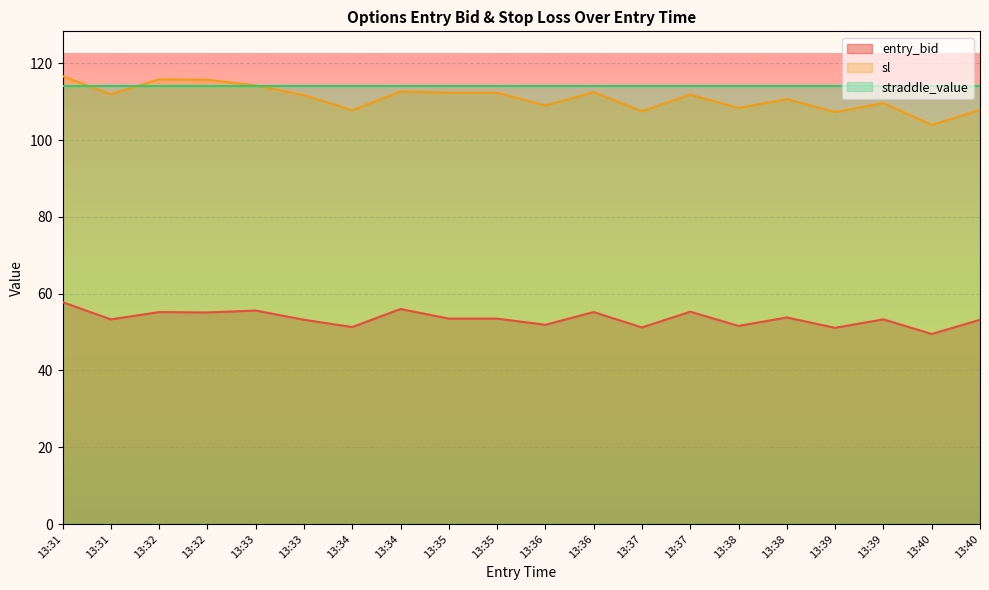

At which label does sl reach its peak?

13:31